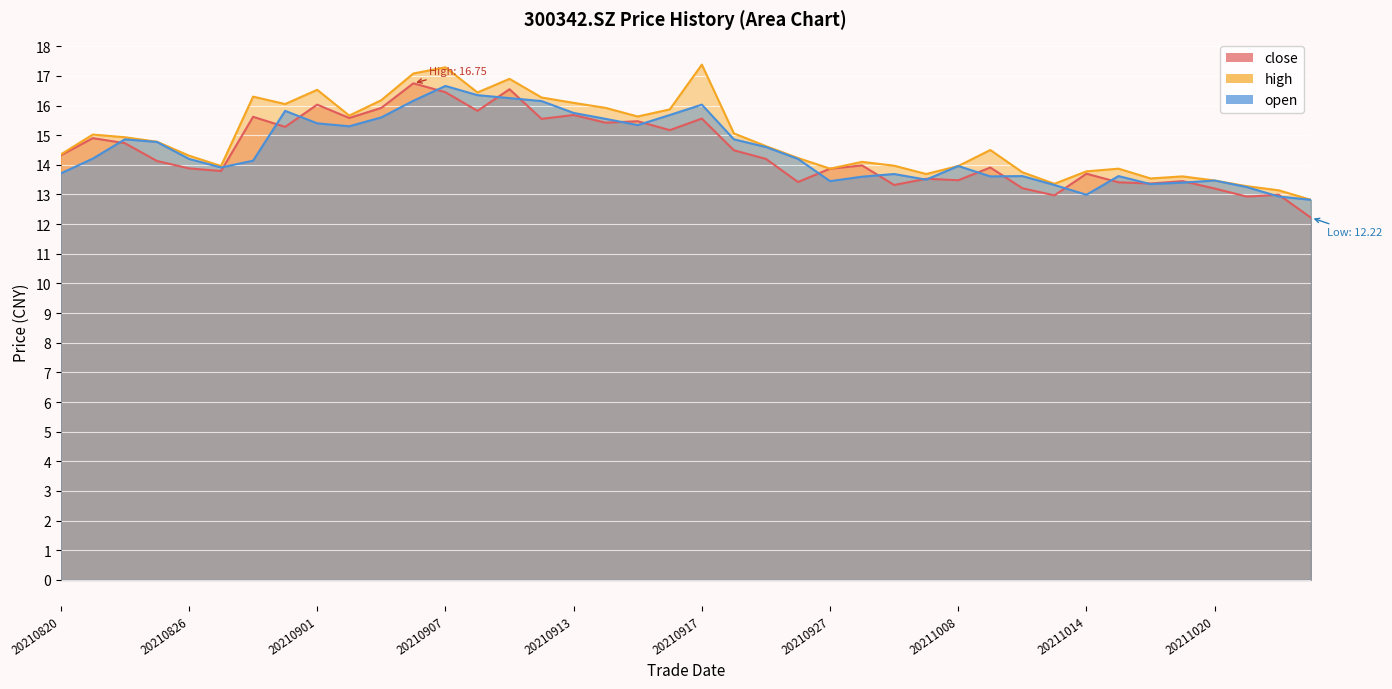

Which category has the lowest value in the close series?

20211025